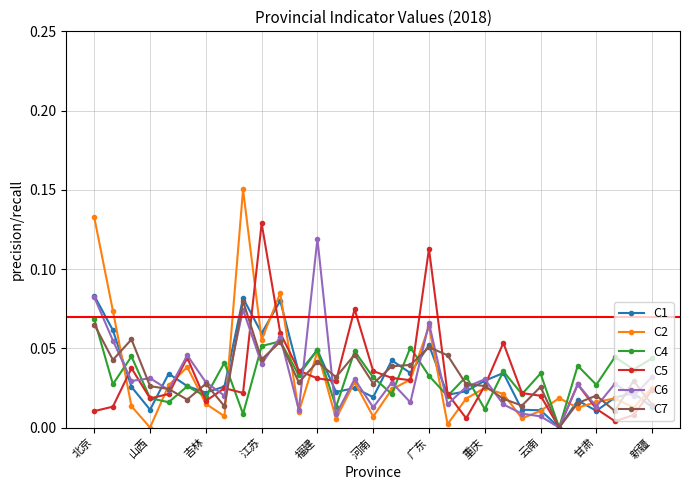

In C2, how many points are lower than both neighbors (excluding endpoints)?

10